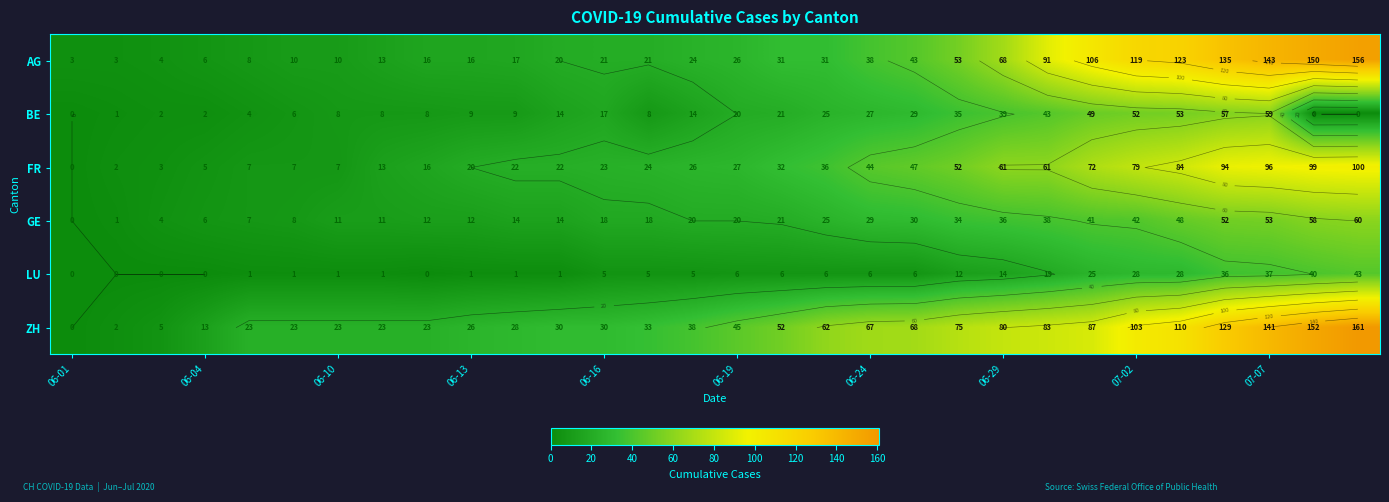

How many data points in LU are above 6?

10